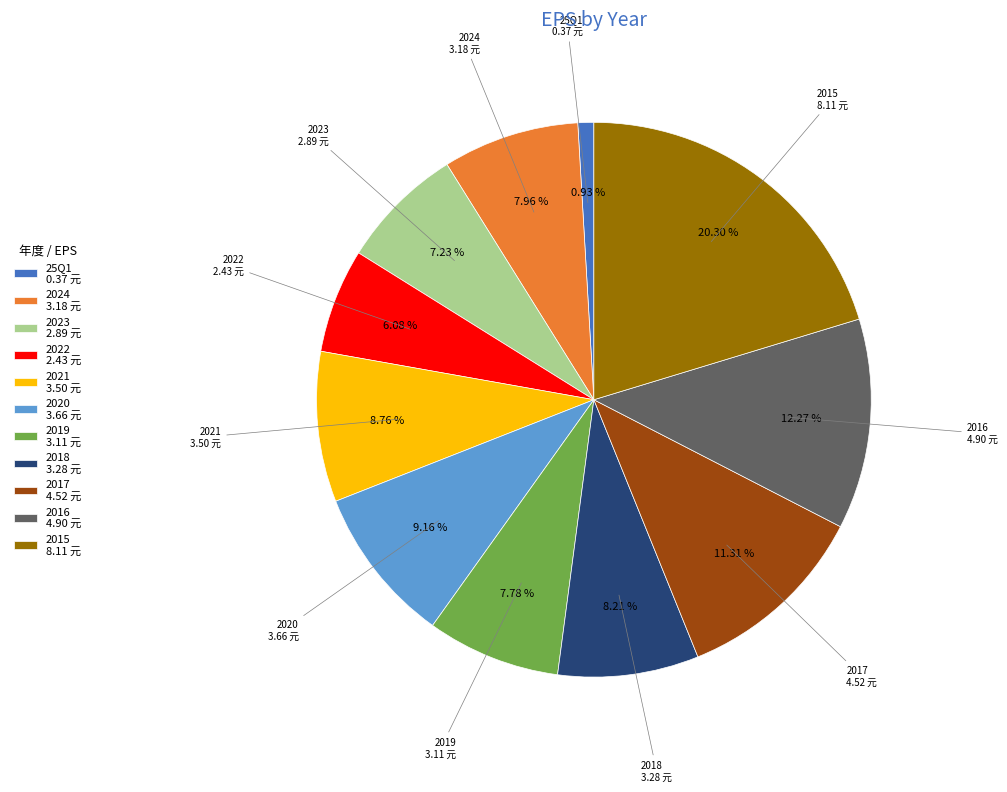

Combined, do 2020 and 2017 account for over 50%?

No